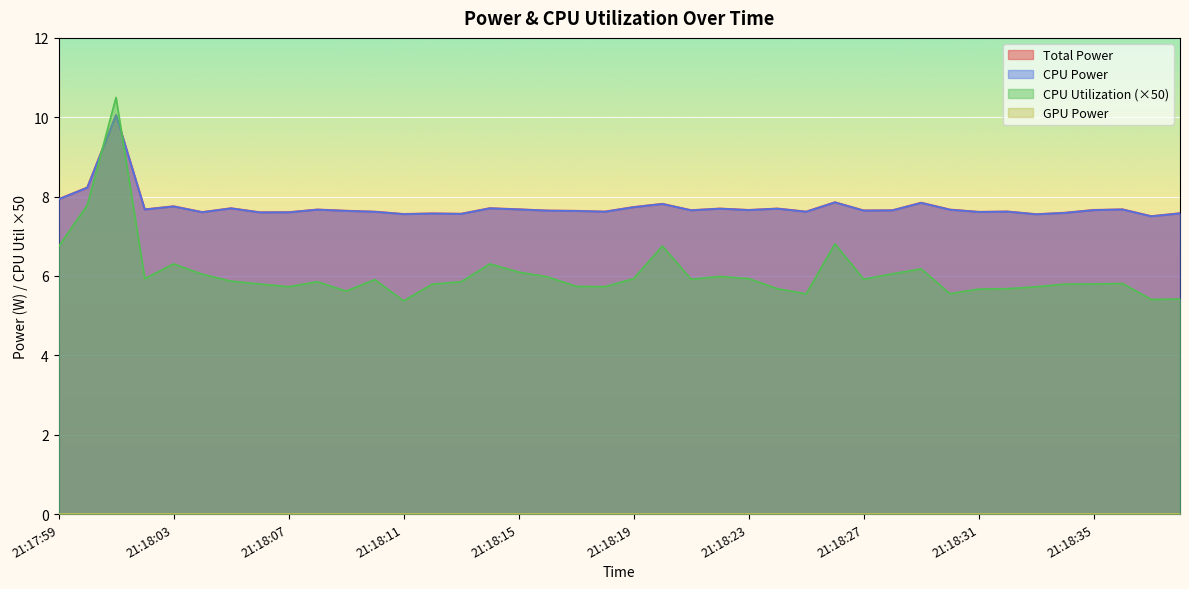

At how many categories does at least one series exceed 9?

1